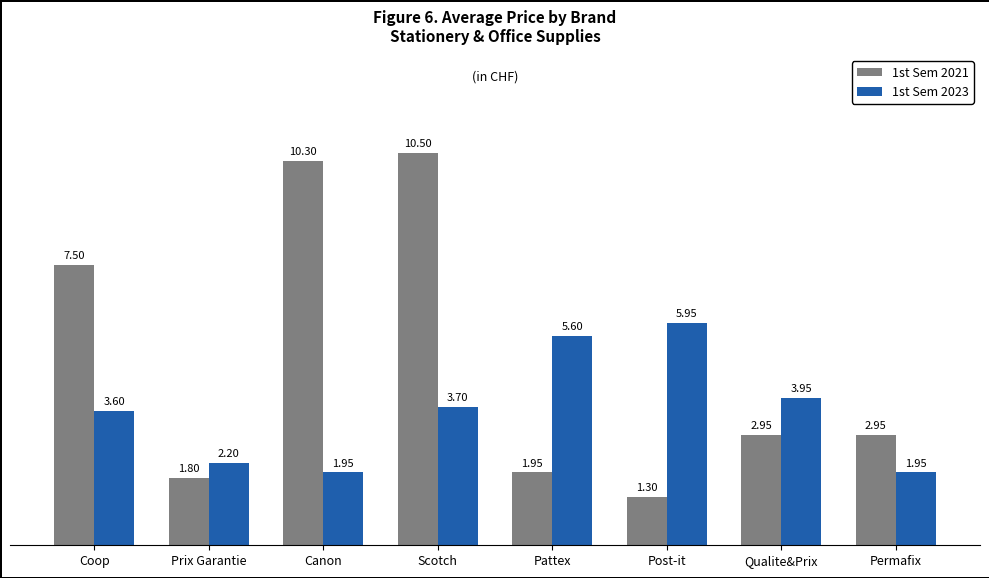

List the series in order of their peak value, lowest first.

1st Sem 2023, 1st Sem 2021